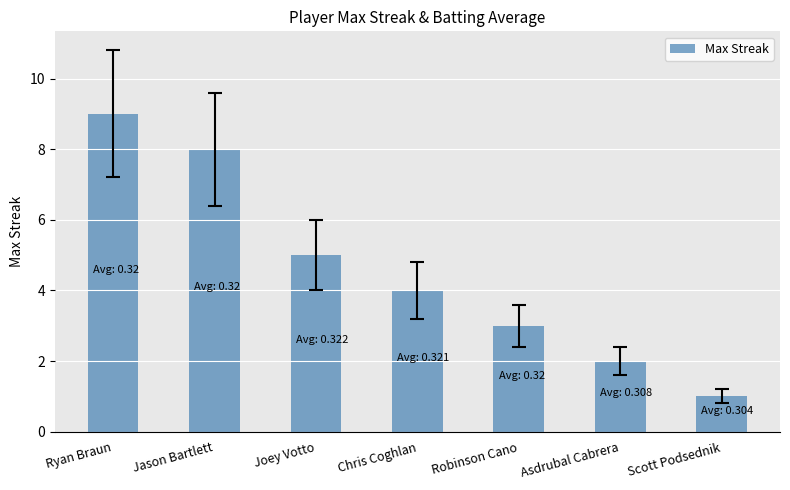

What is the difference between the maximum and minimum values?

8